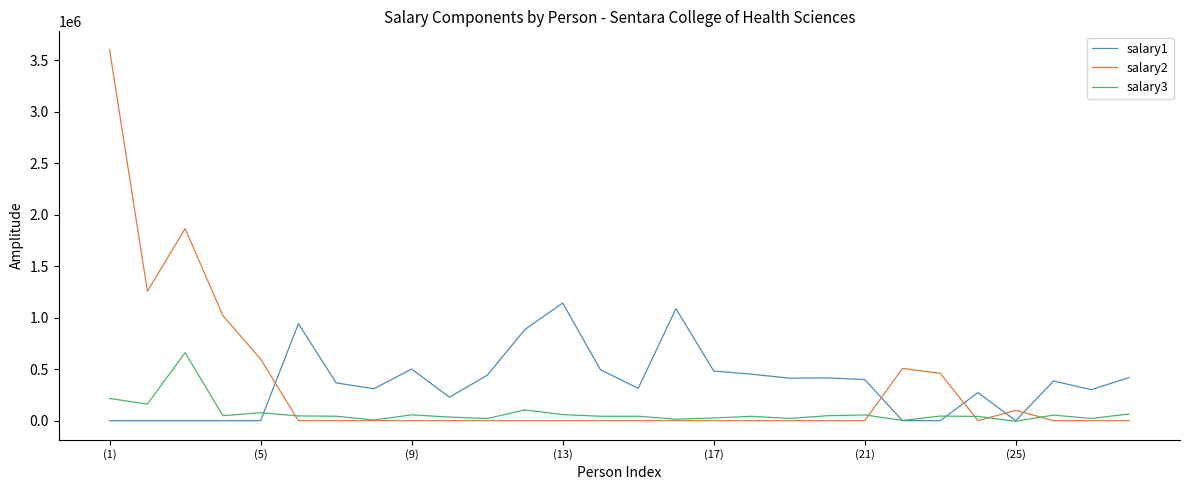

Which series has the widest spread of values?

salary2